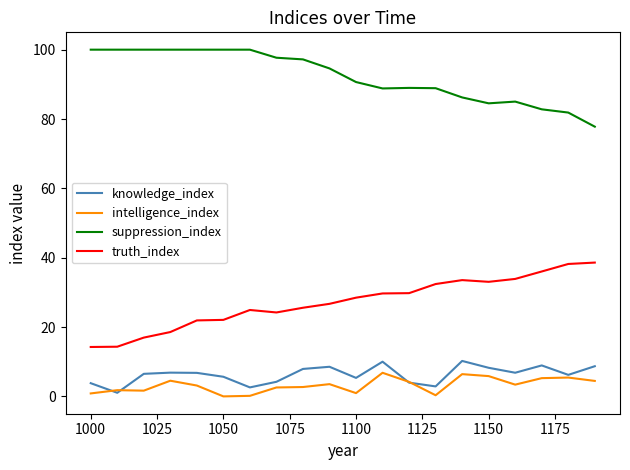

True or false: suppression_index and truth_index cross at least once.

False